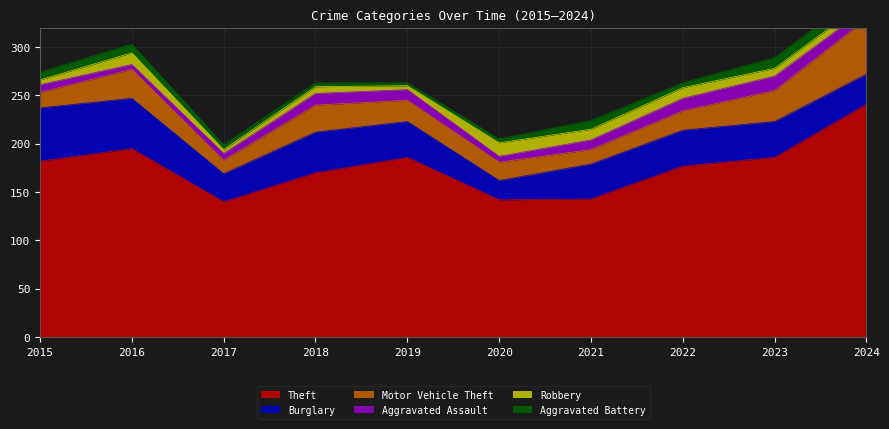

At which category does Motor Vehicle Theft reach its first local peak?

2016